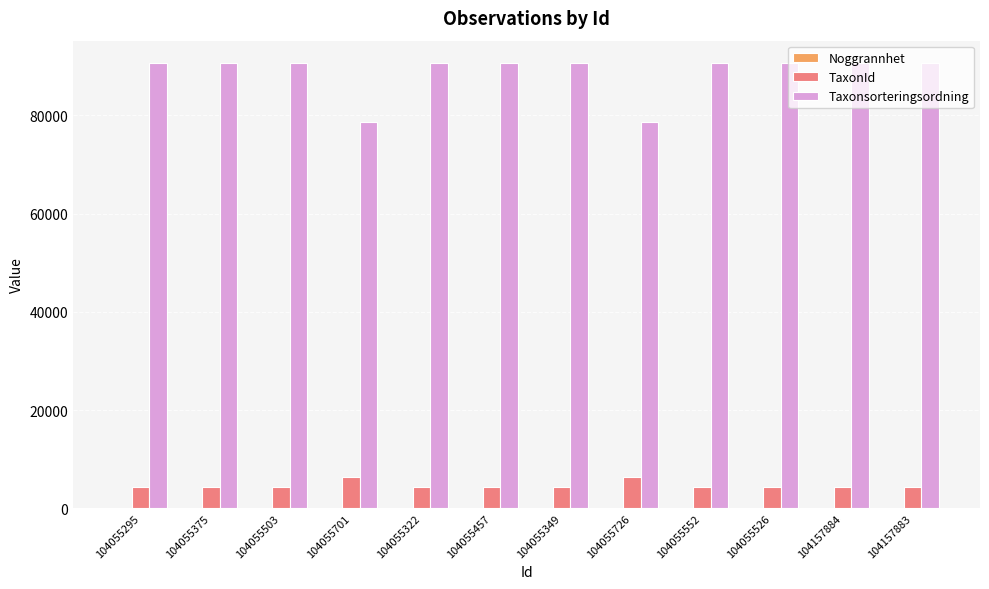

Which series has the largest total across all categories?

Taxonsorteringsordning